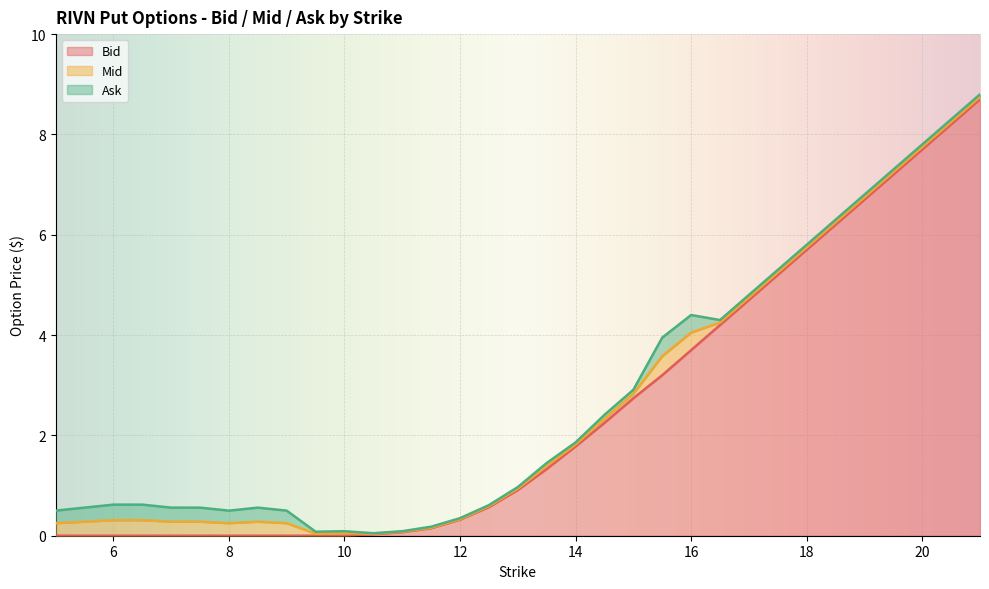

What is the highest value of the Bid series?

8.7